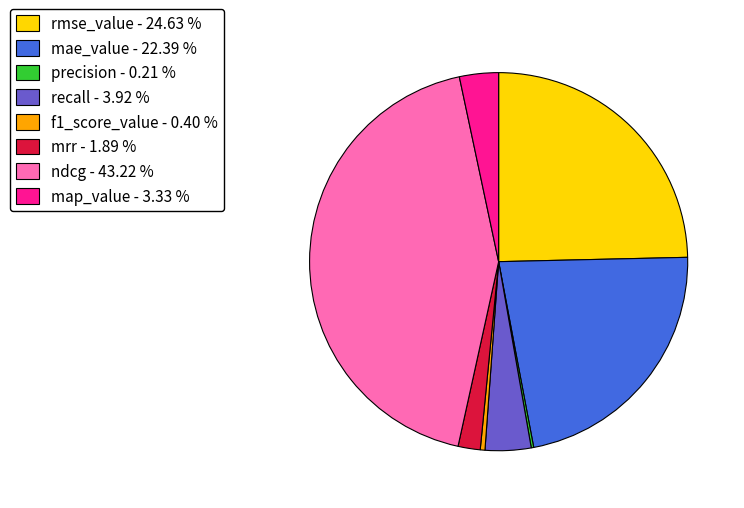

Do mrr - 1.89 % and rmse_value - 24.63 % together represent more than half of the pie?

No